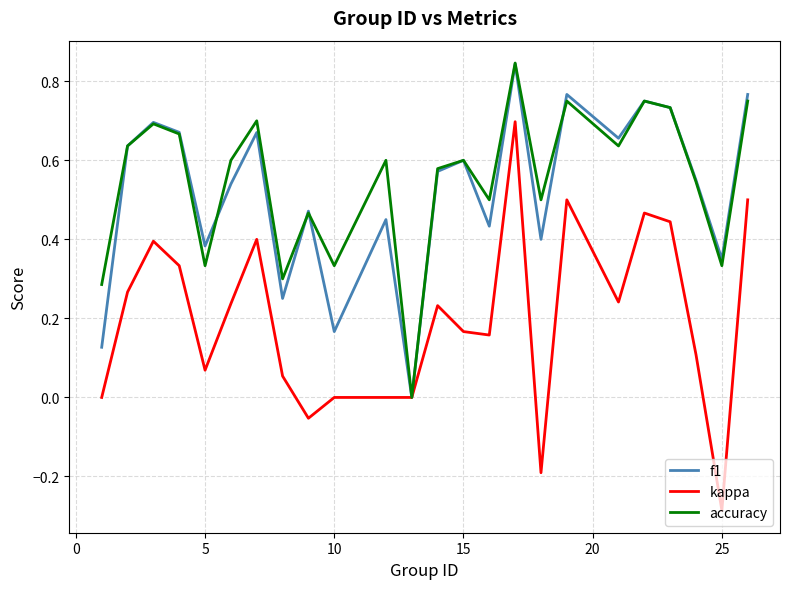

Which series has the largest range (max minus min)?

kappa